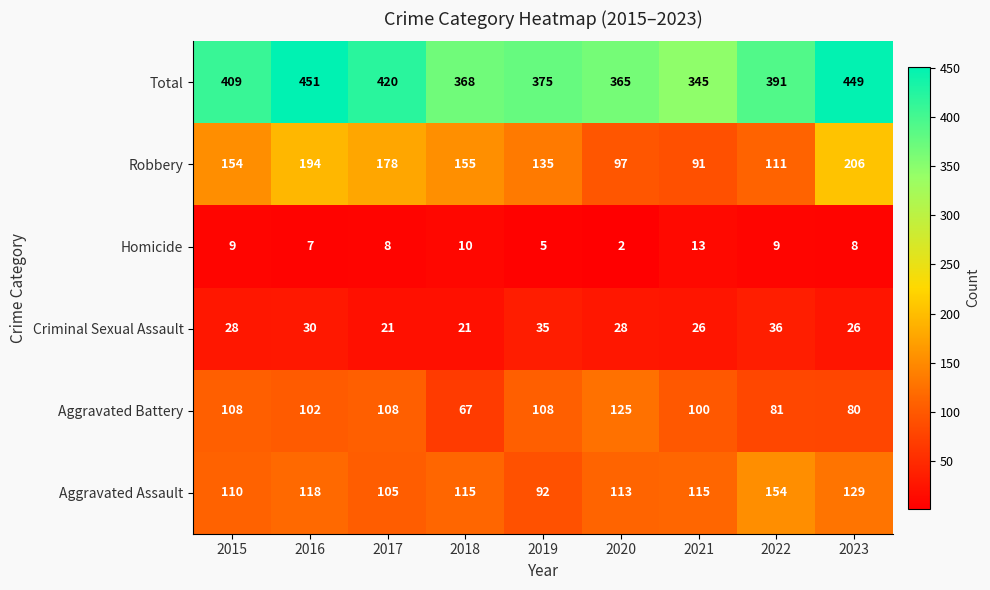

Between 2017 and 2018, which series saw the biggest shift?

Total